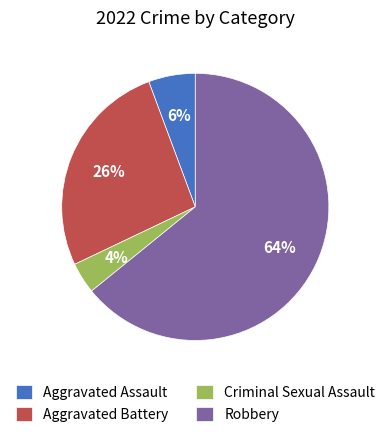

What percentage is the Robbery slice, to the nearest percent?

64%